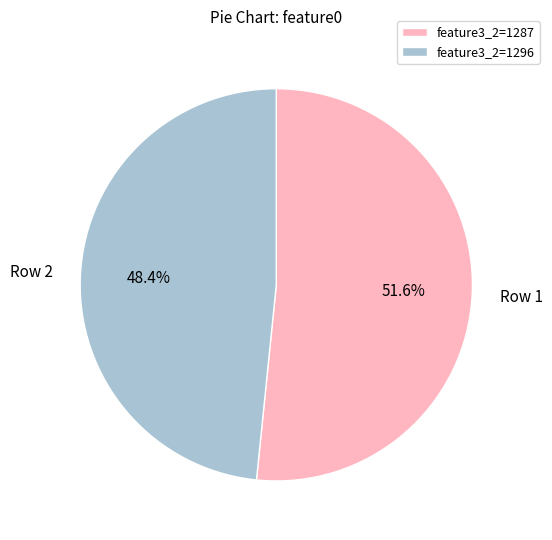

Rank the categories by value from highest to lowest.

feature3_2=1287, feature3_2=1296